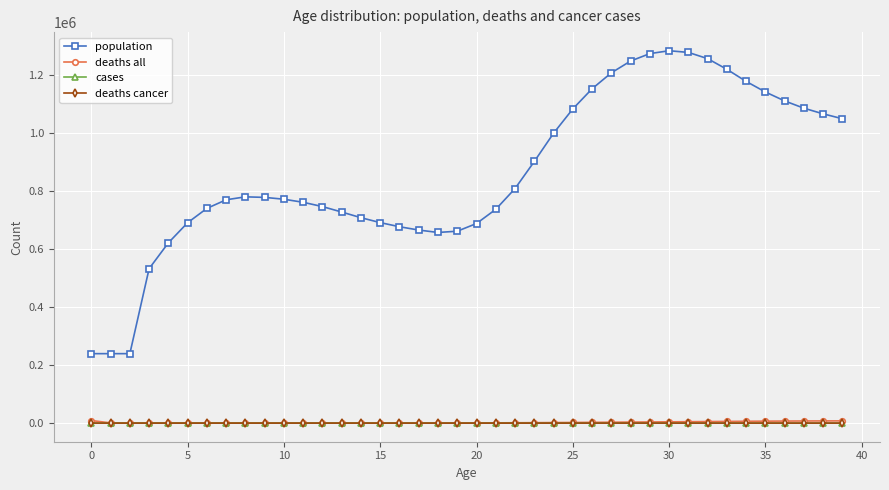

At how many categories does at least one series exceed 356216?

37